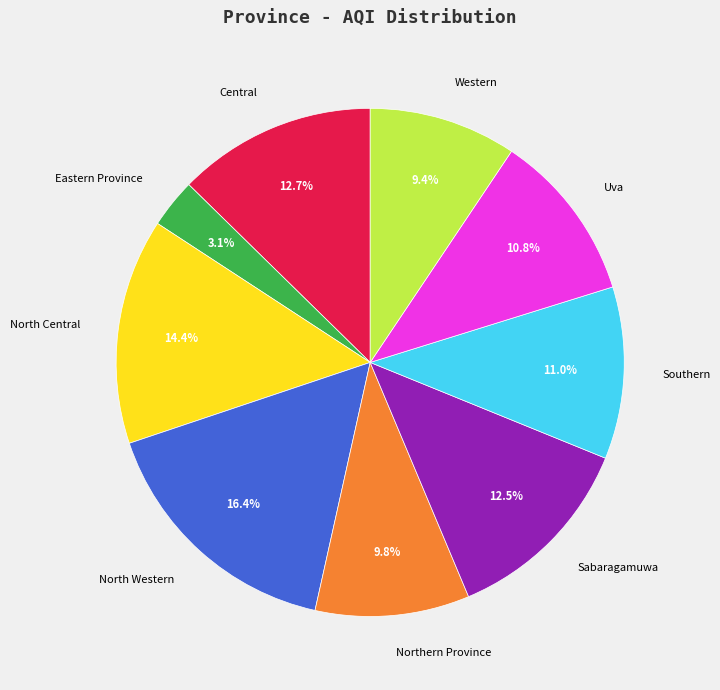

To the nearest percent, what is the difference between the largest and smallest slice percentages?

13%